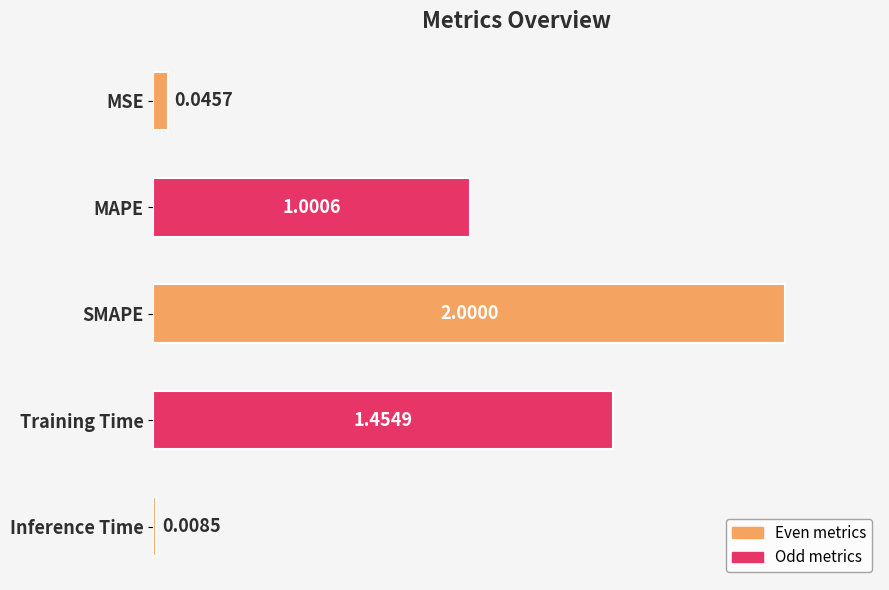

What is the label of the 1st bar from the bottom?

Inference Time